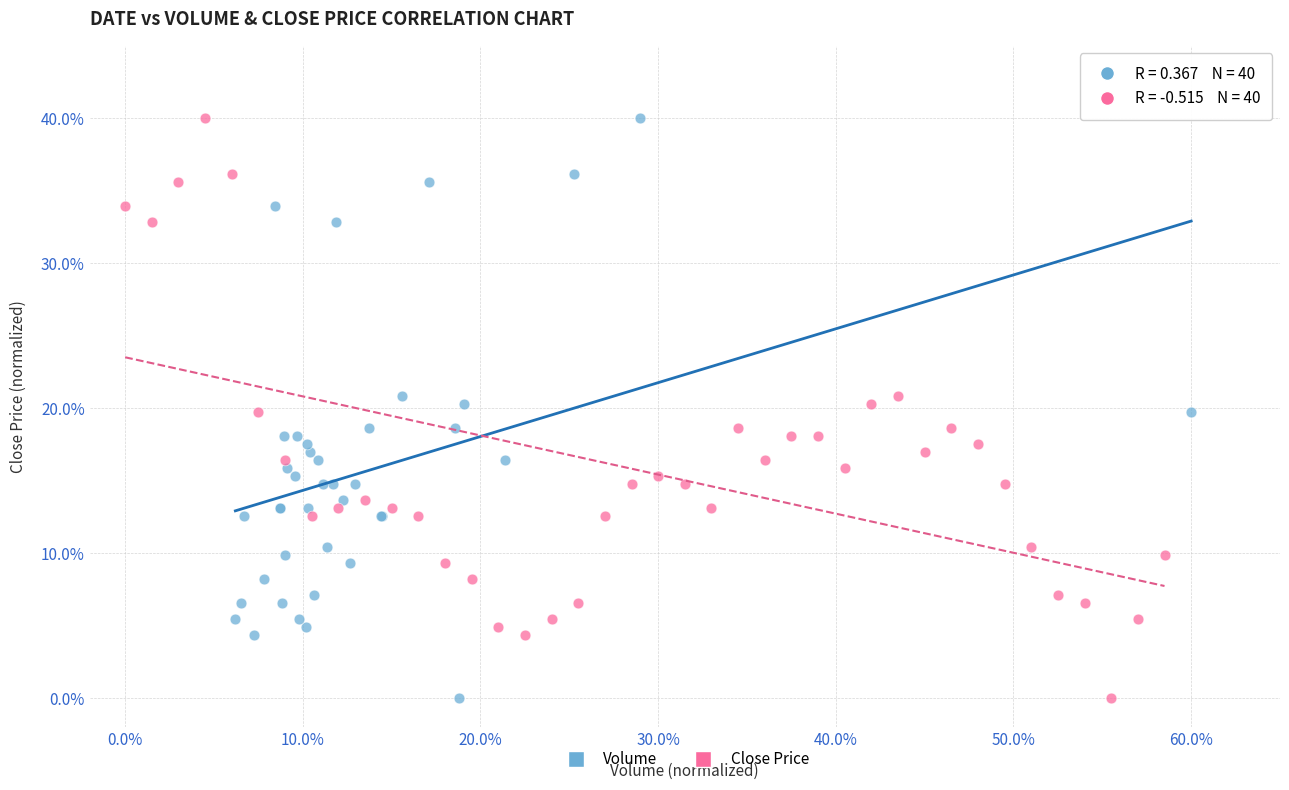

What are all the series names shown in the legend?

Volume, Close Price